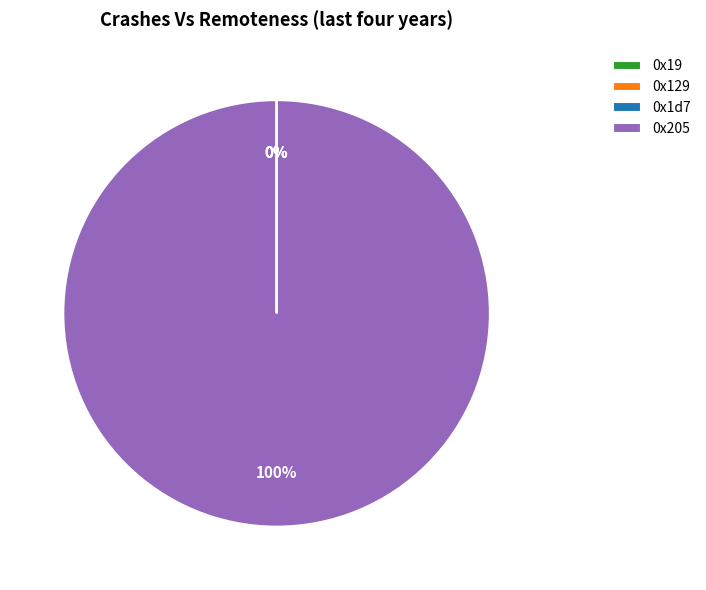

To the nearest percent, what is the difference between the largest and smallest slice percentages?

100%